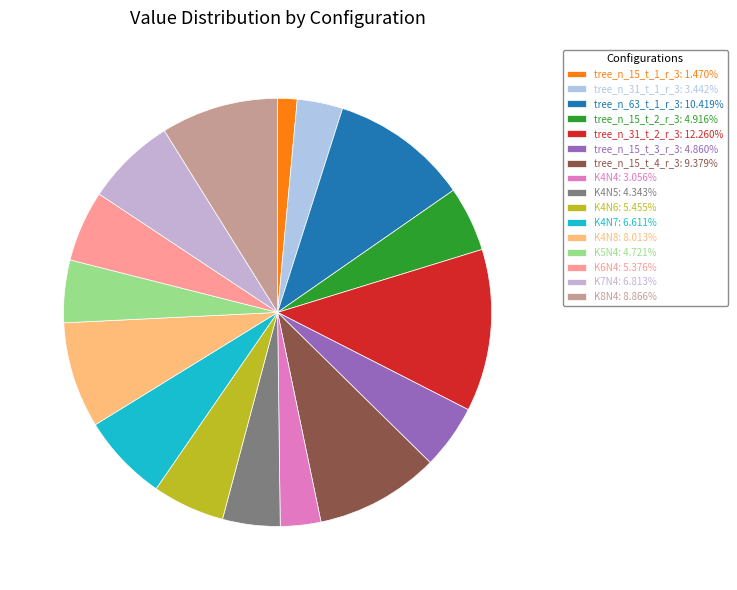

Does K6N4 account for over 50% of the chart?

No